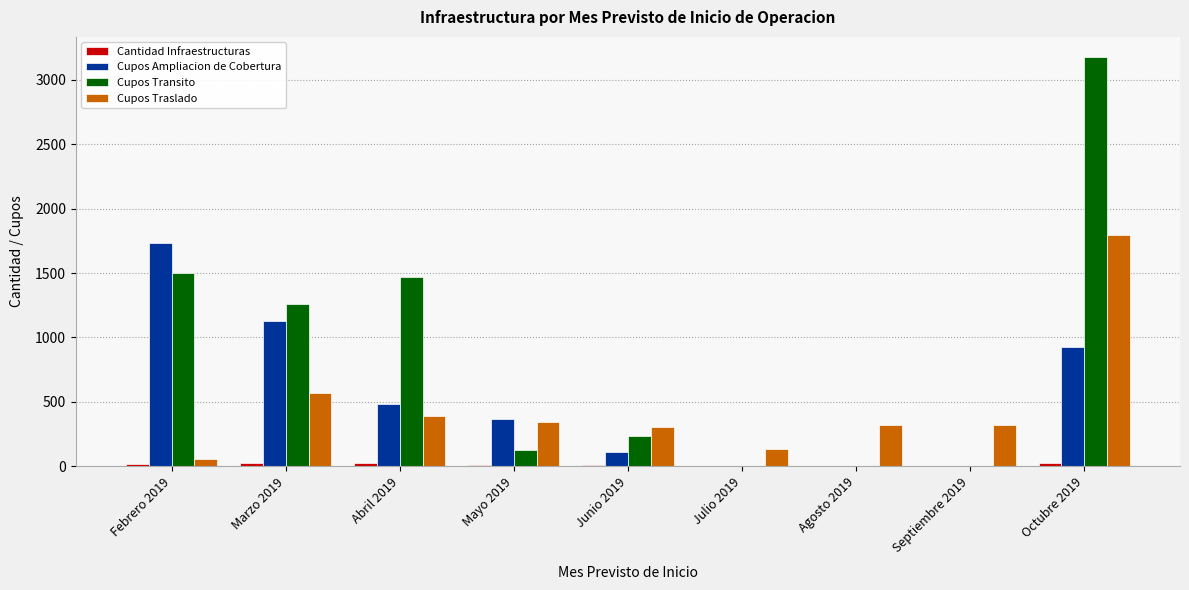

Between Marzo 2019 and Junio 2019, which series saw the biggest shift?

Cupos Transito